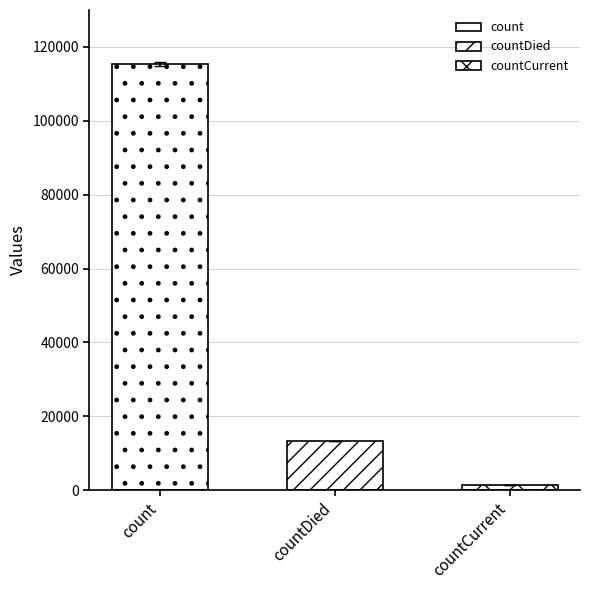

Which has a higher value, countCurrent or count?

count